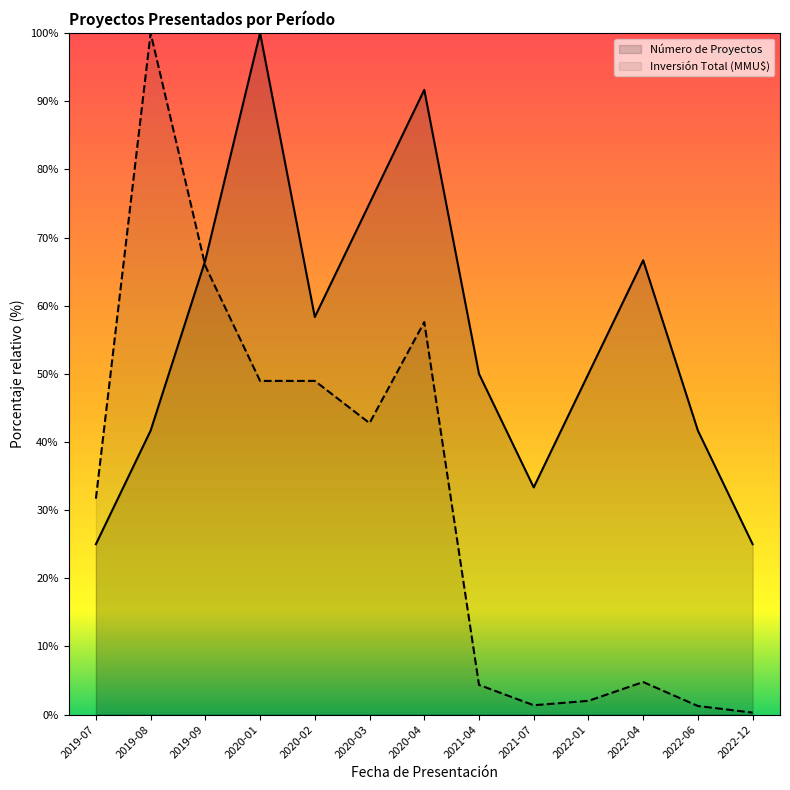

True or false: Inversión Total (MMU$) has more than 1 points higher than both neighbors.

True